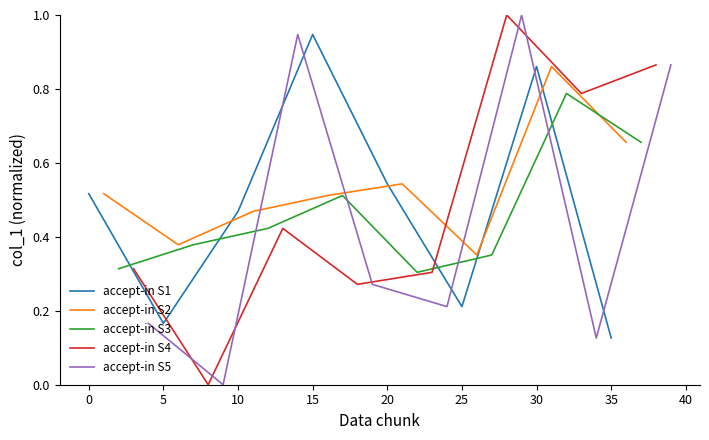

At which label does accept-in S1 reach its peak?

15